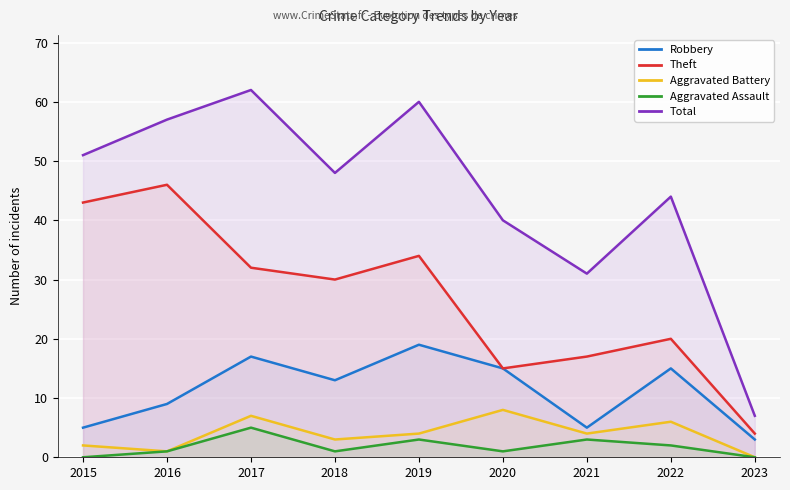

Which series has the largest range (max minus min)?

Total